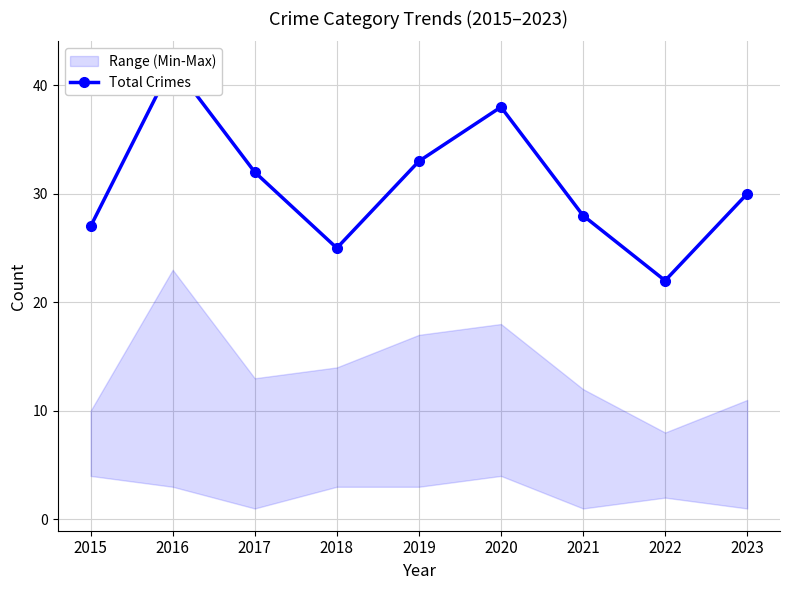

What is the value of the 9th point from the left?

30